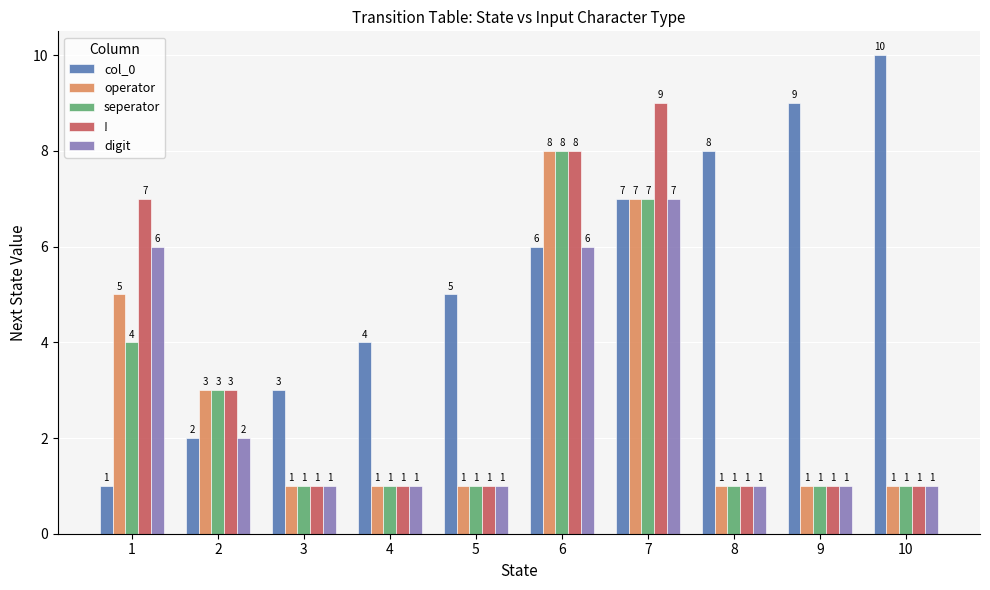

Reading right to left, list all the values displayed in this chart.

col_0: 10	9	8	7	6	5	4	3	2	1
operator: 1	1	1	7	8	1	1	1	3	5
seperator: 1	1	1	7	8	1	1	1	3	4
!: 1	1	1	9	8	1	1	1	3	7
digit: 1	1	1	7	6	1	1	1	2	6